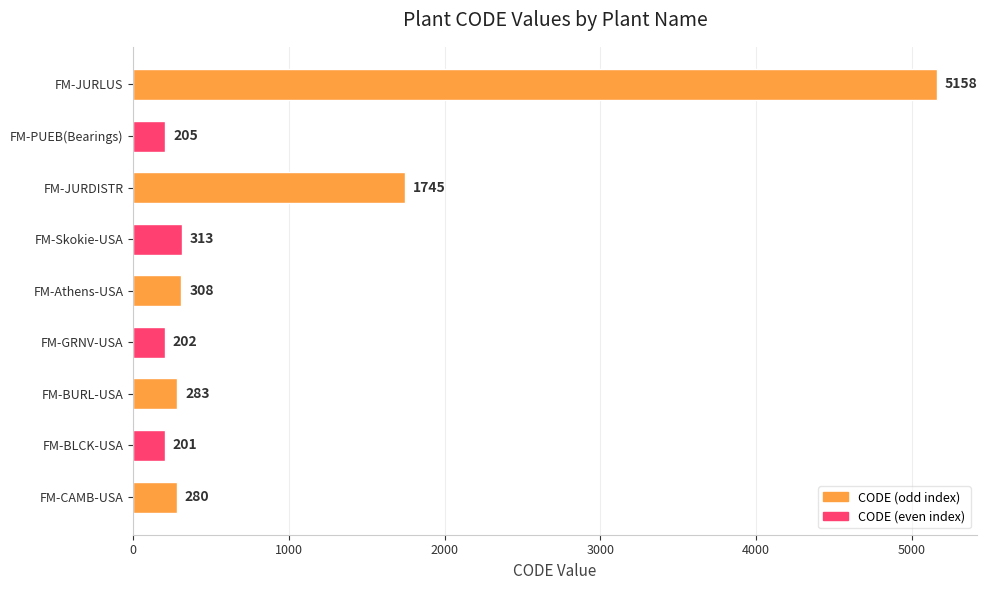

True or false: the data shows 83 at FM-BURL-USA.

False